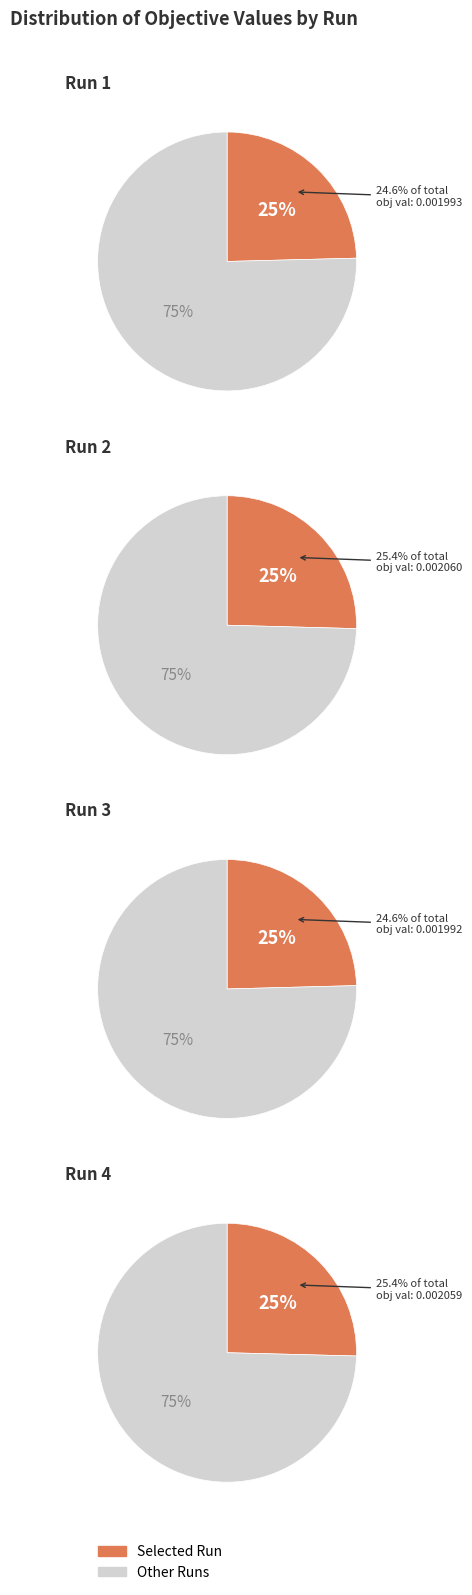

What percentage do Run 1 and Run 4 together represent?

50.0%